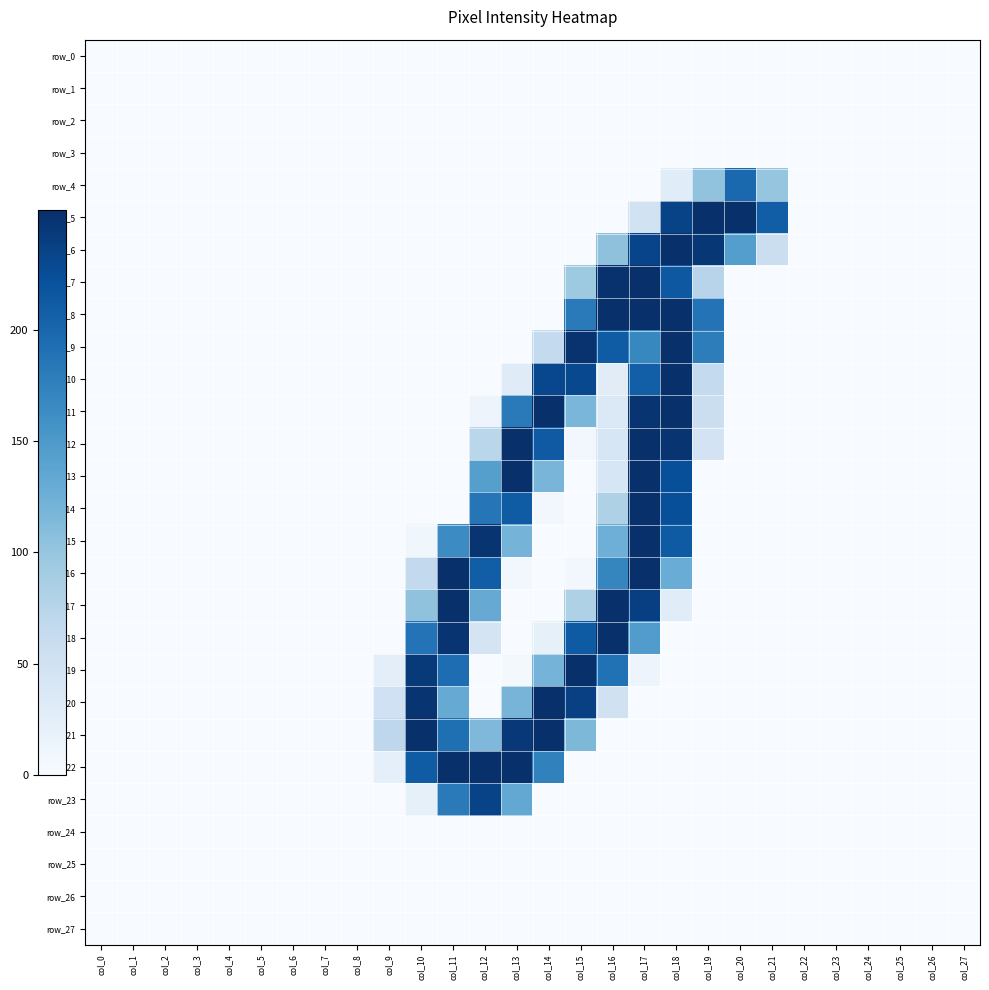

How many distinct data groups are displayed?

28